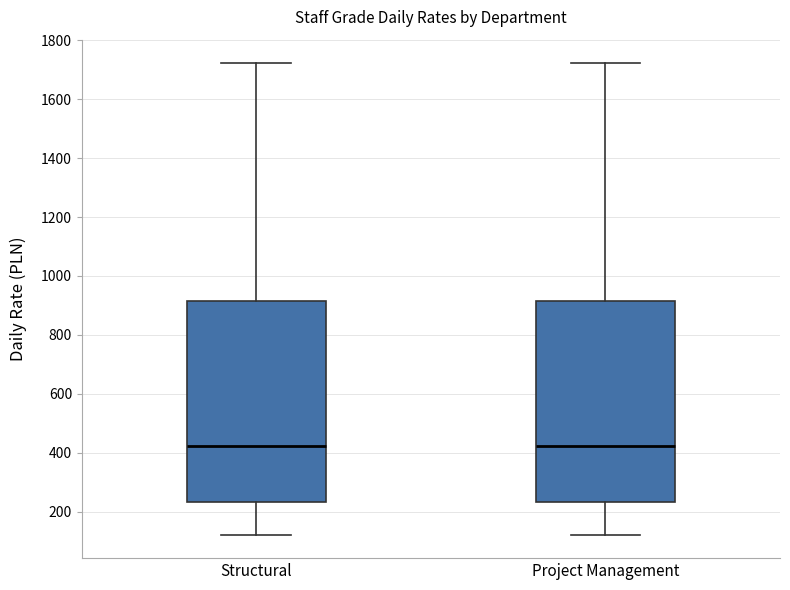

Reading left to right, read every box against the y-axis: the position of its median line, the range the box covers, and the ends of its whiskers. The values are not printed on the chart, so give them approximately, as read against the axis.

Structural: median 420, box 240 to 920, whiskers 120 to 1720
Project Management: median 420, box 240 to 920, whiskers 120 to 1720